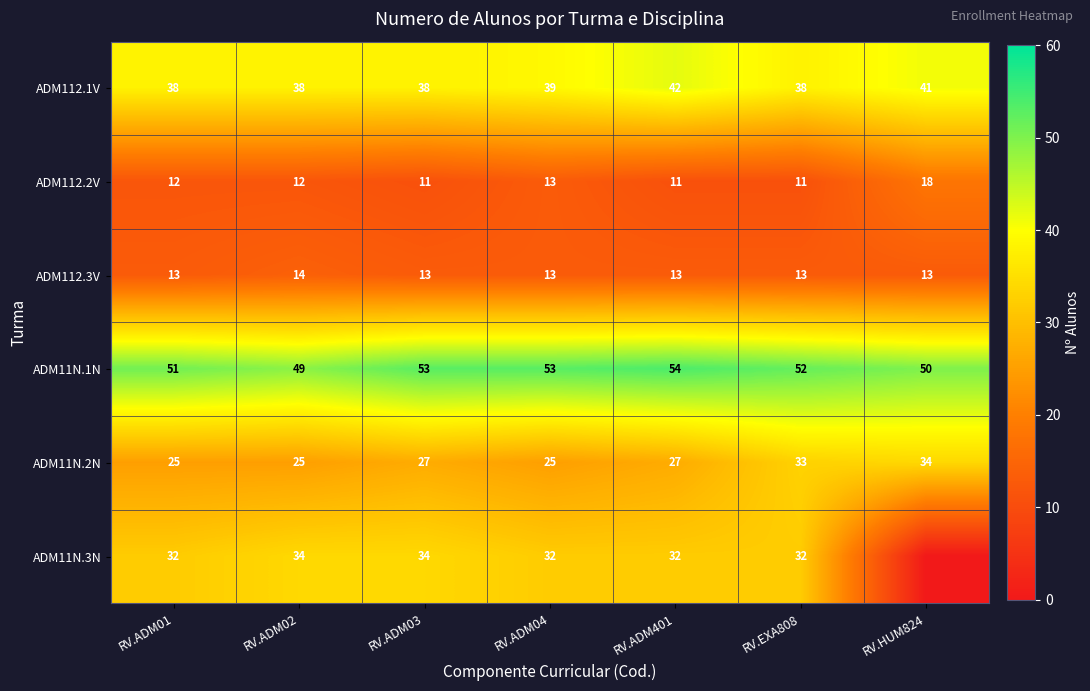

What is the sum of all ADM112.2V values?

88